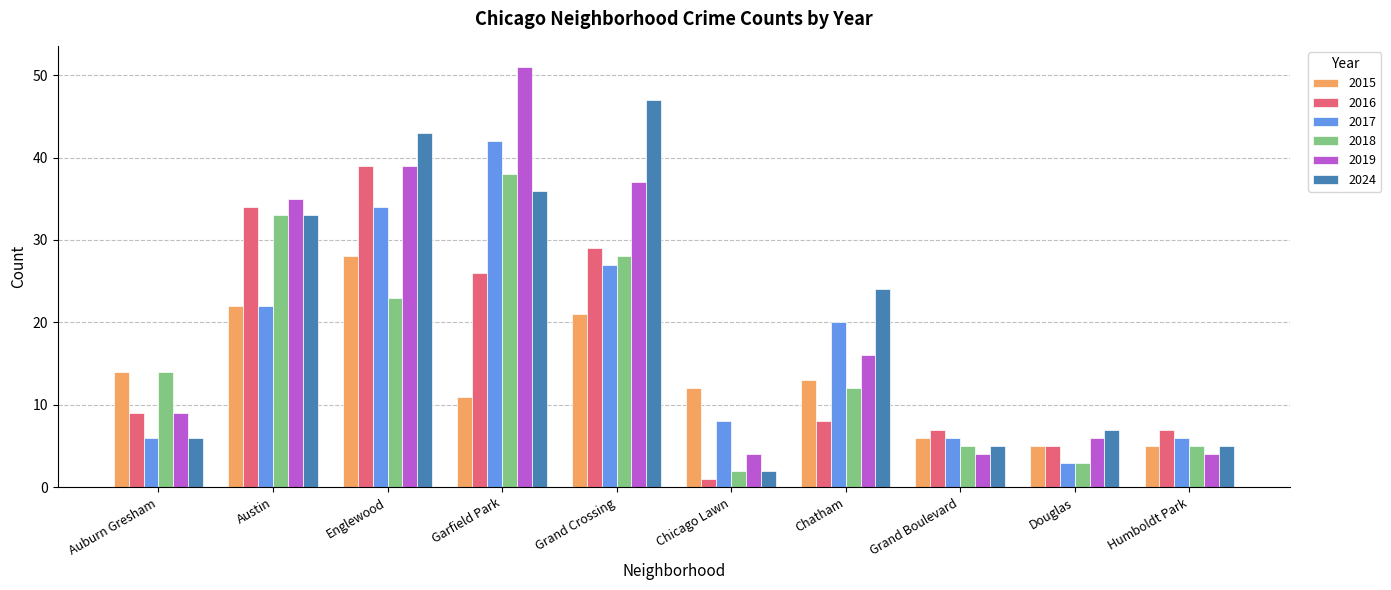

Is the value of 2019 at Grand Crossing greater than the value of 2017 at Austin?

Yes